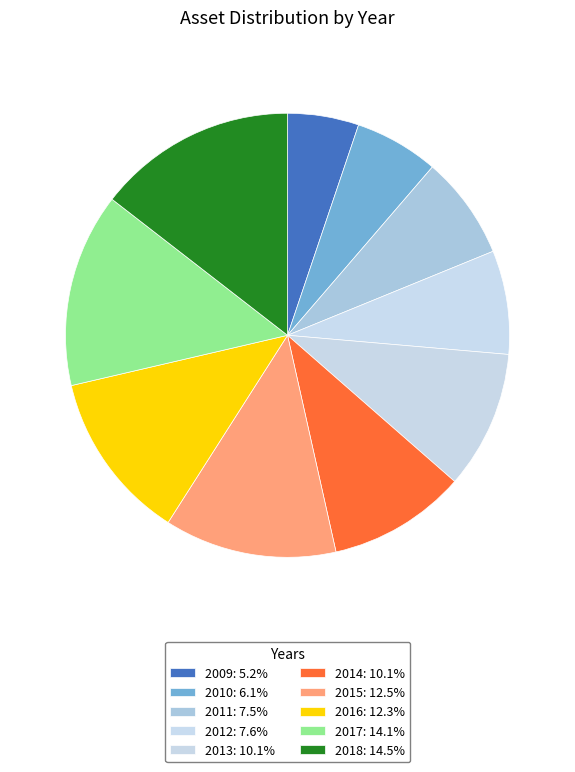

Count the number of slices in the pie.

10